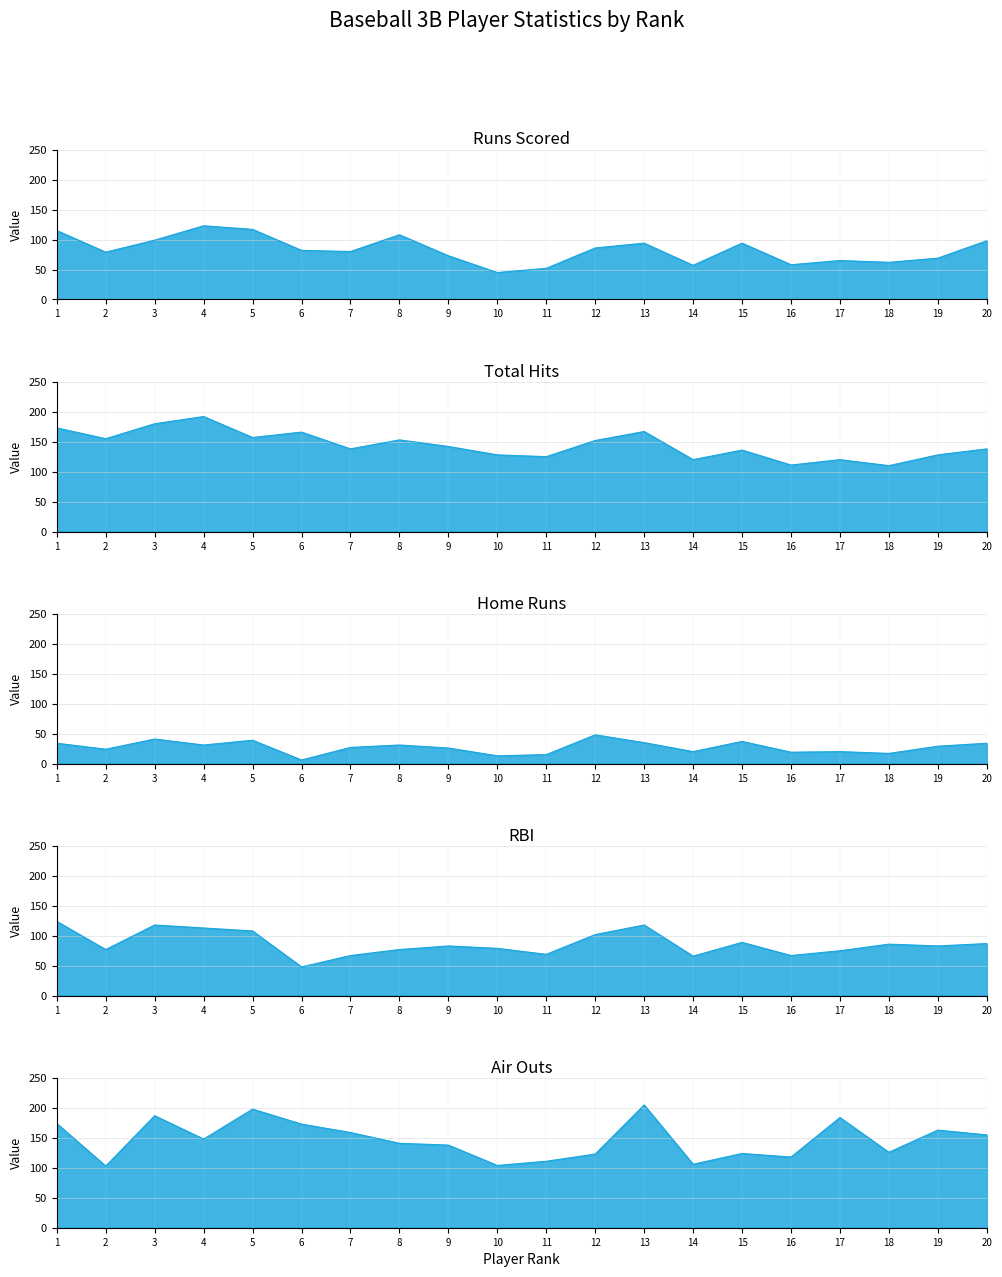

At which category is the sum across all series the highest?

3